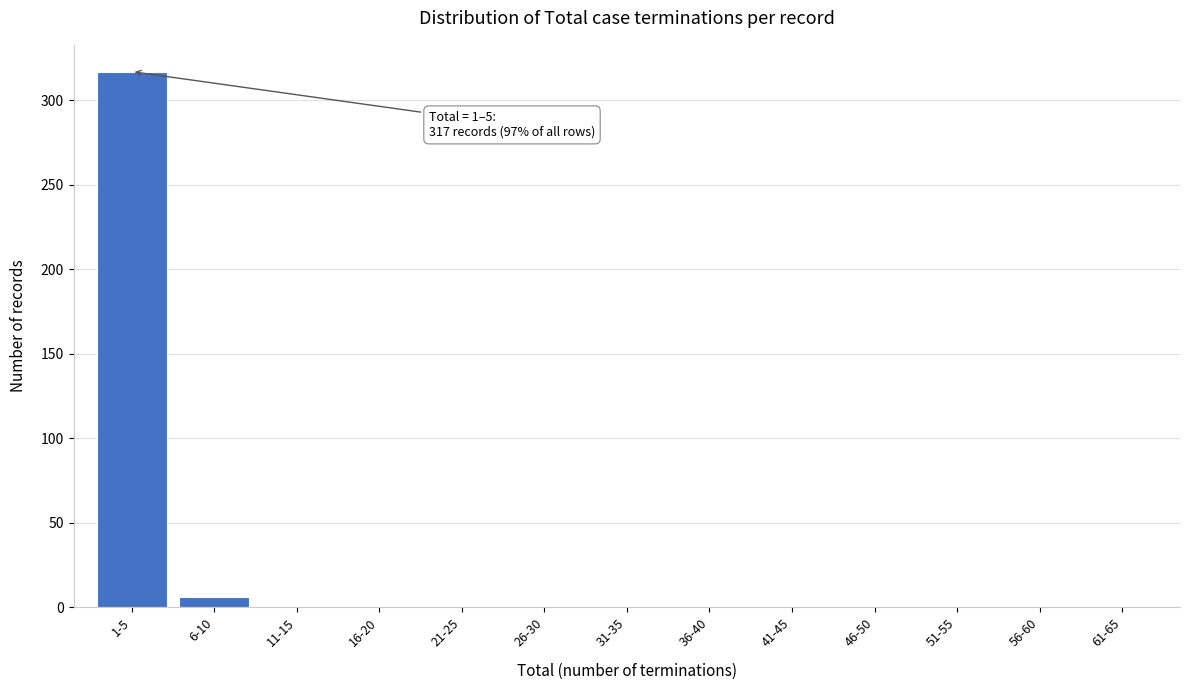

Which label corresponds to the largest value in the chart?

1-5